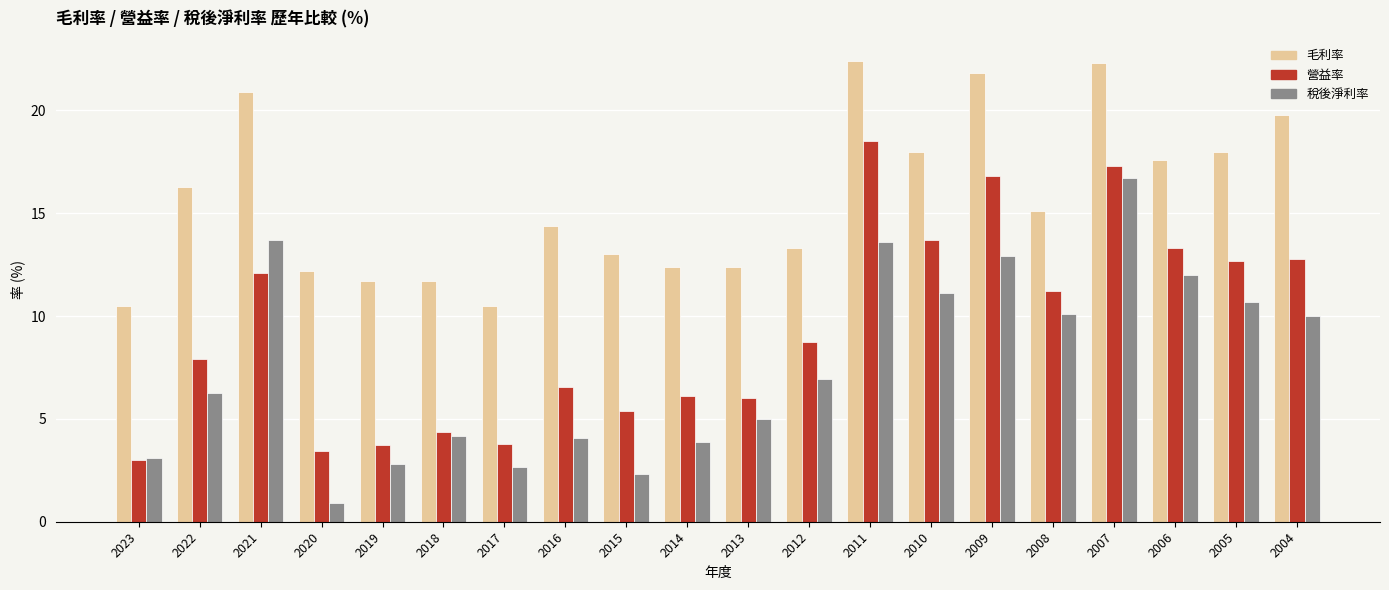

How many bars are there in each group?

3